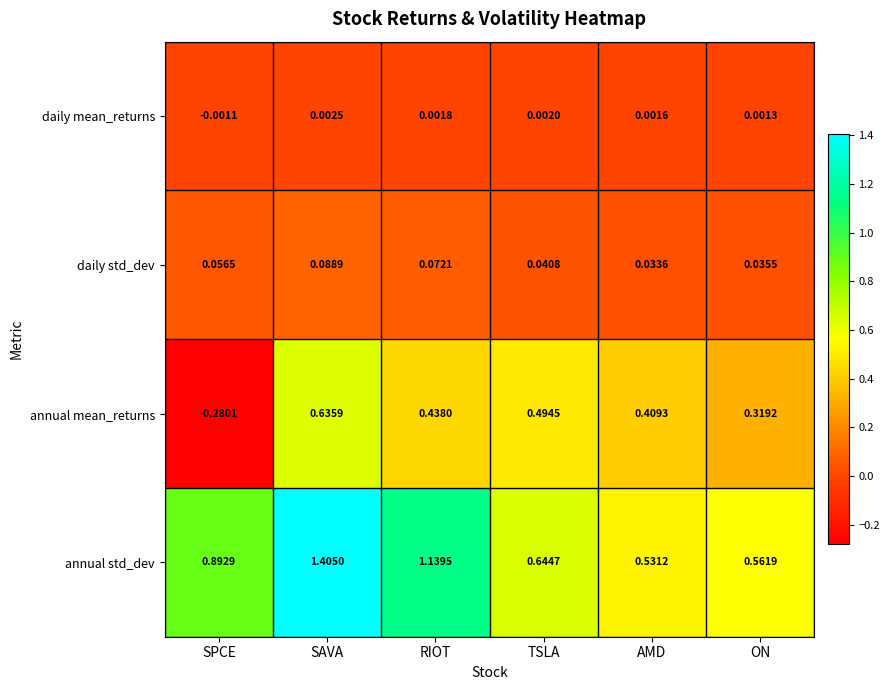

How many data points does each series have?

6